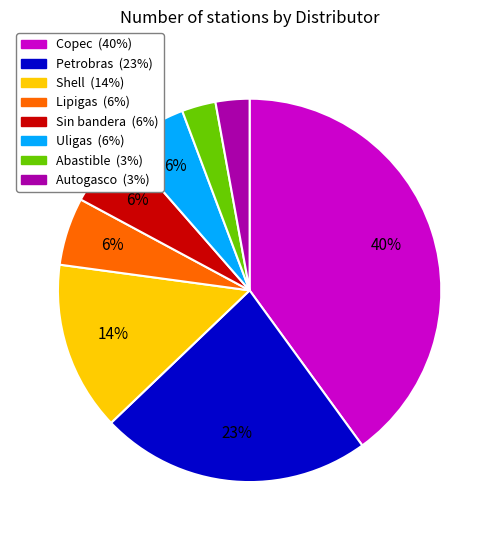

Is there a majority slice in this chart?

No